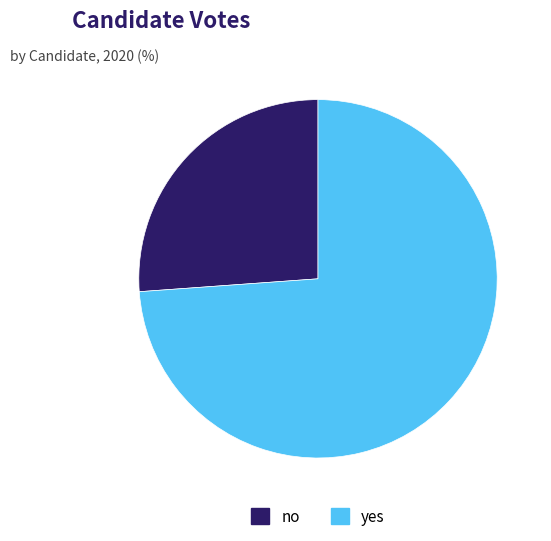

Which category has the biggest portion of the pie?

yes